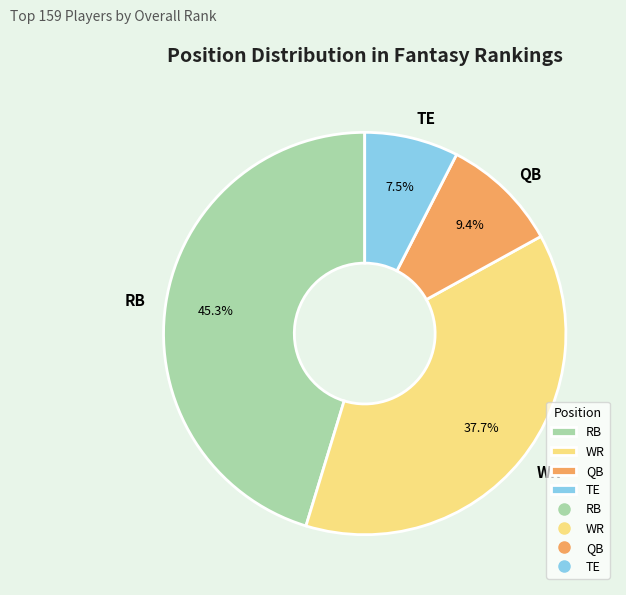

Which slice is the smallest?

TE